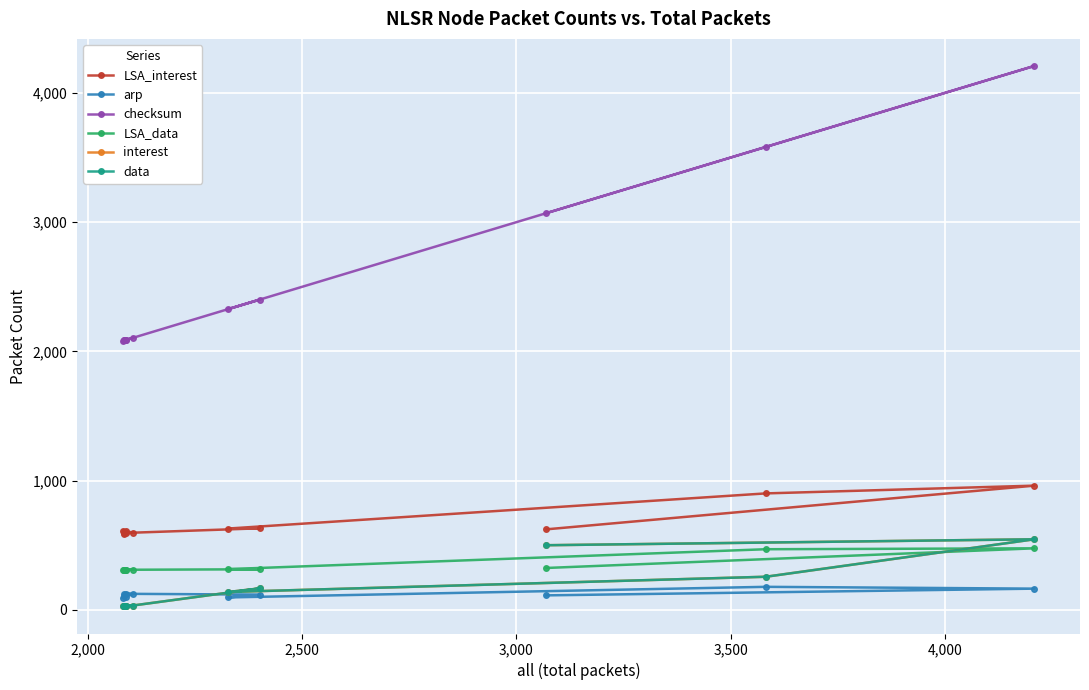

What is the maximum value shown in the chart?

4209